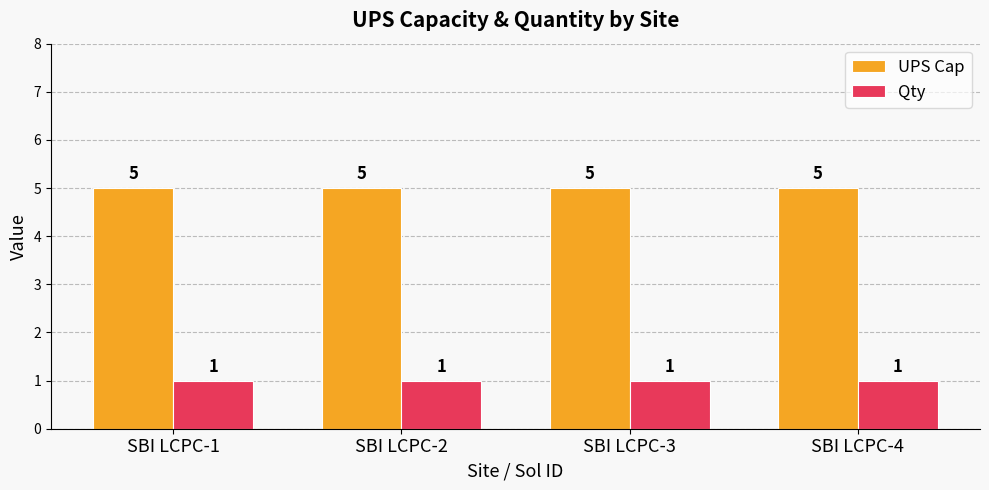

What is the smallest value displayed?

1